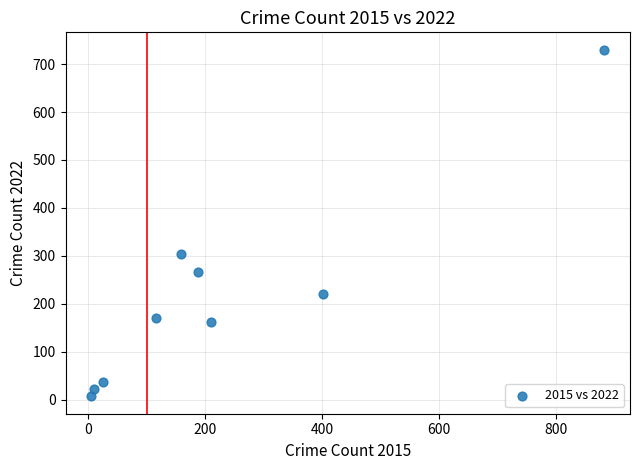

What is the range of X values (max minus min)?

877